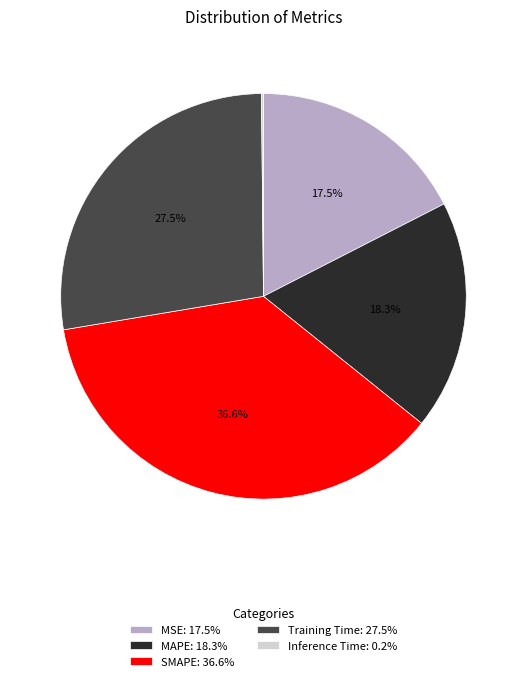

To the nearest percent, what is the difference between the MSE and SMAPE slice percentages?

19%